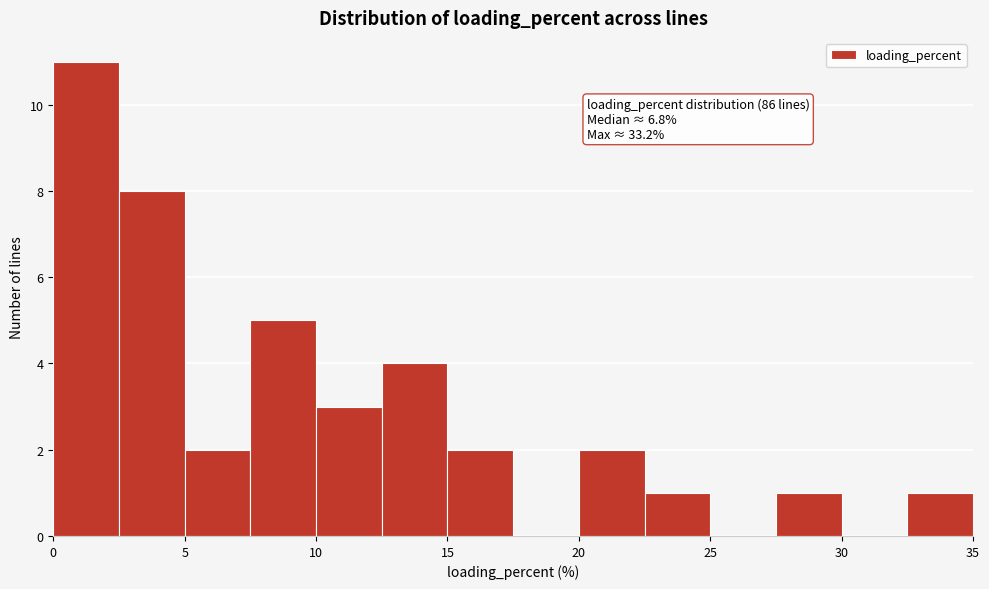

Over which range of the x-axis is the bar tallest?

0.0 to 2.5